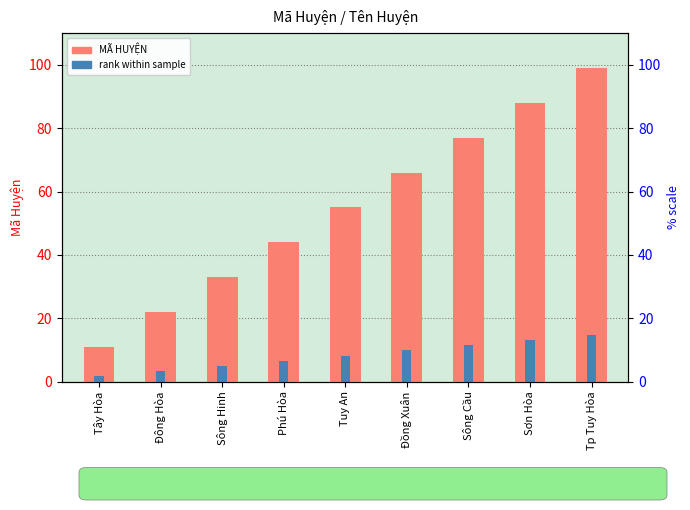

At which category is the sum across all series the highest?

Tp Tuy Hòa